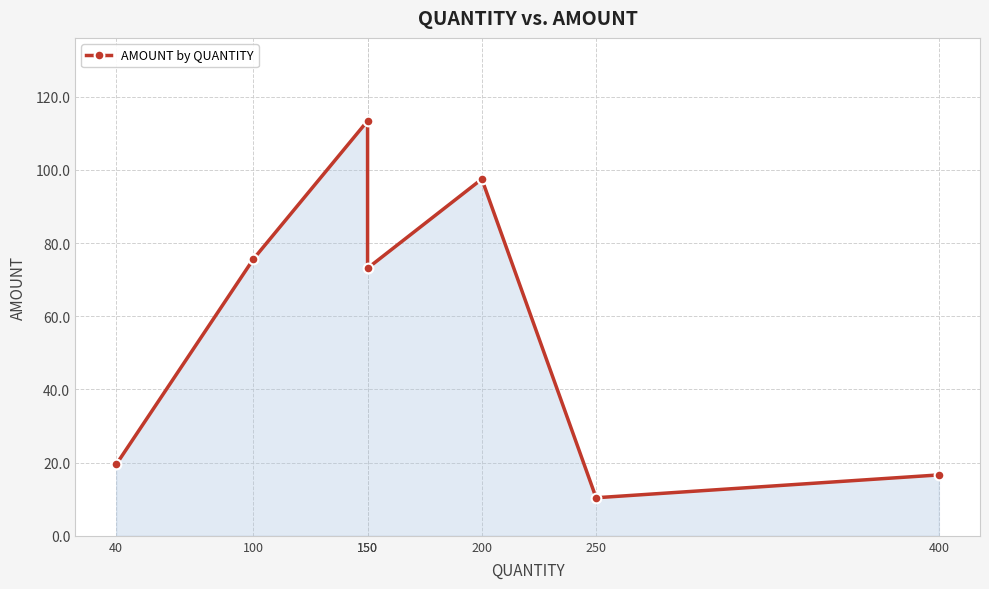

Read the value at 400.

16.6